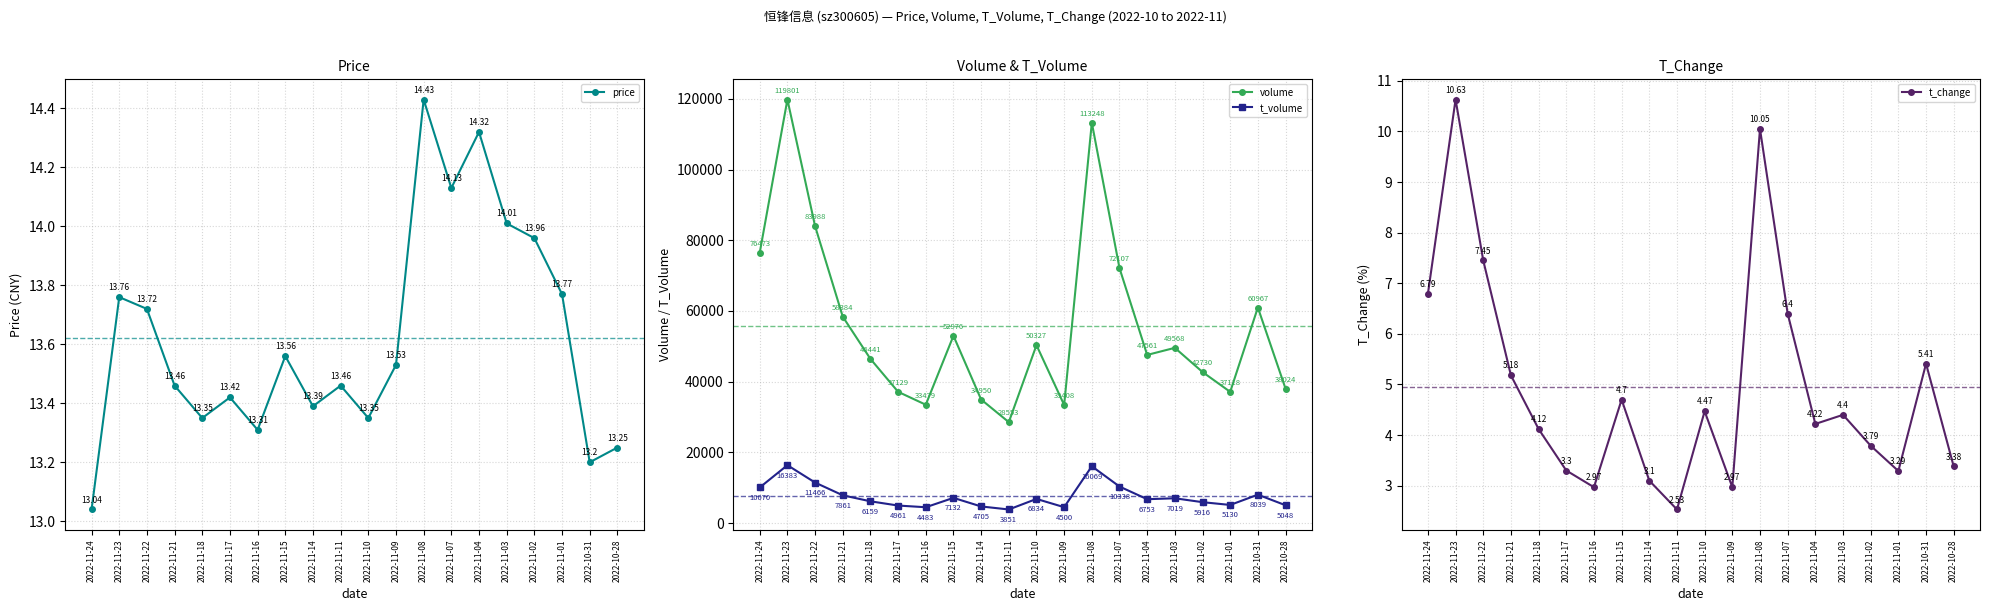

What is the difference between the volume values at 2022-11-16 and 2022-11-08?

79769